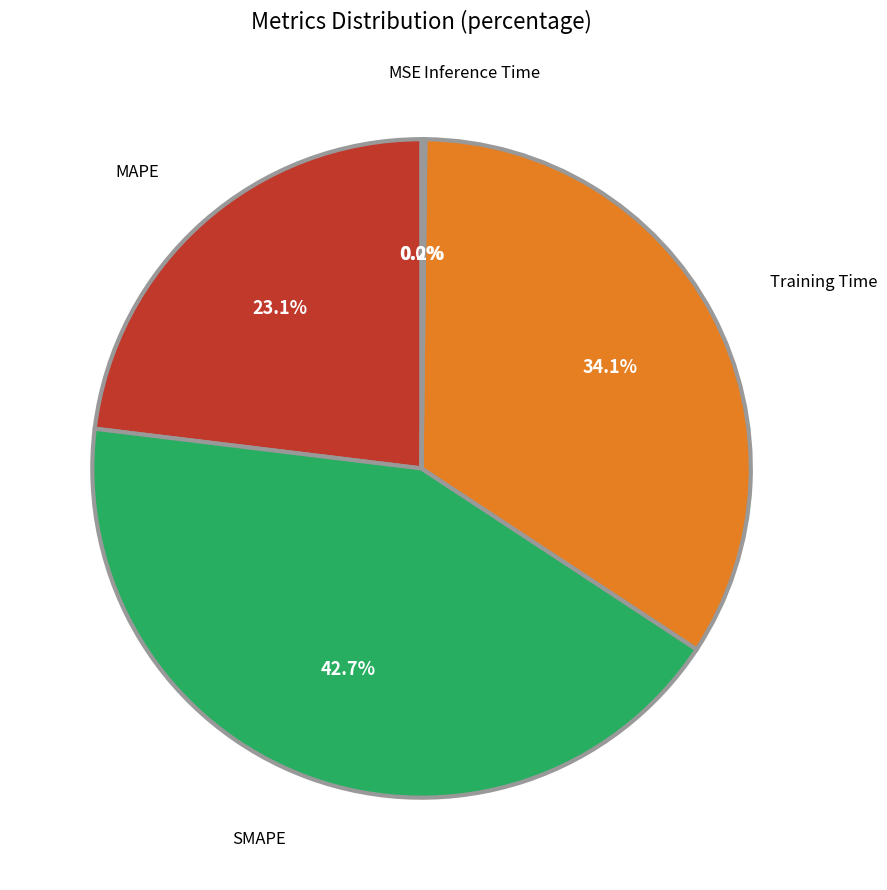

What percentage is NOT represented by MAPE?

76.9%